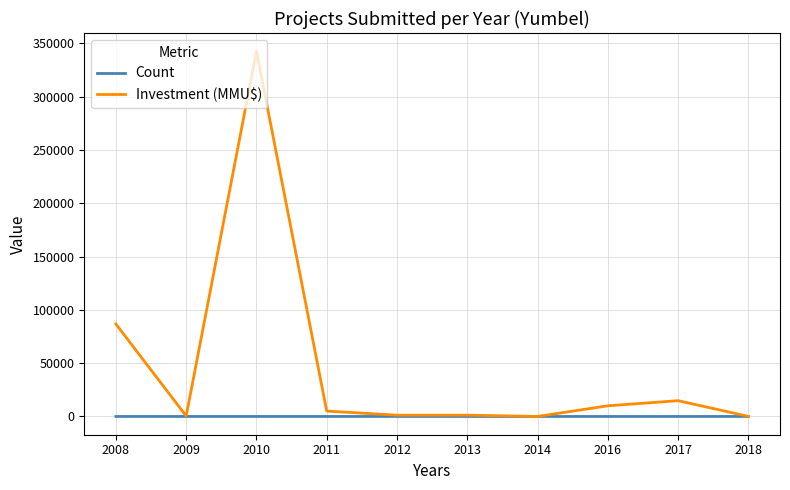

List the series in order of their overall mean, highest first.

Investment (MMU$), Count